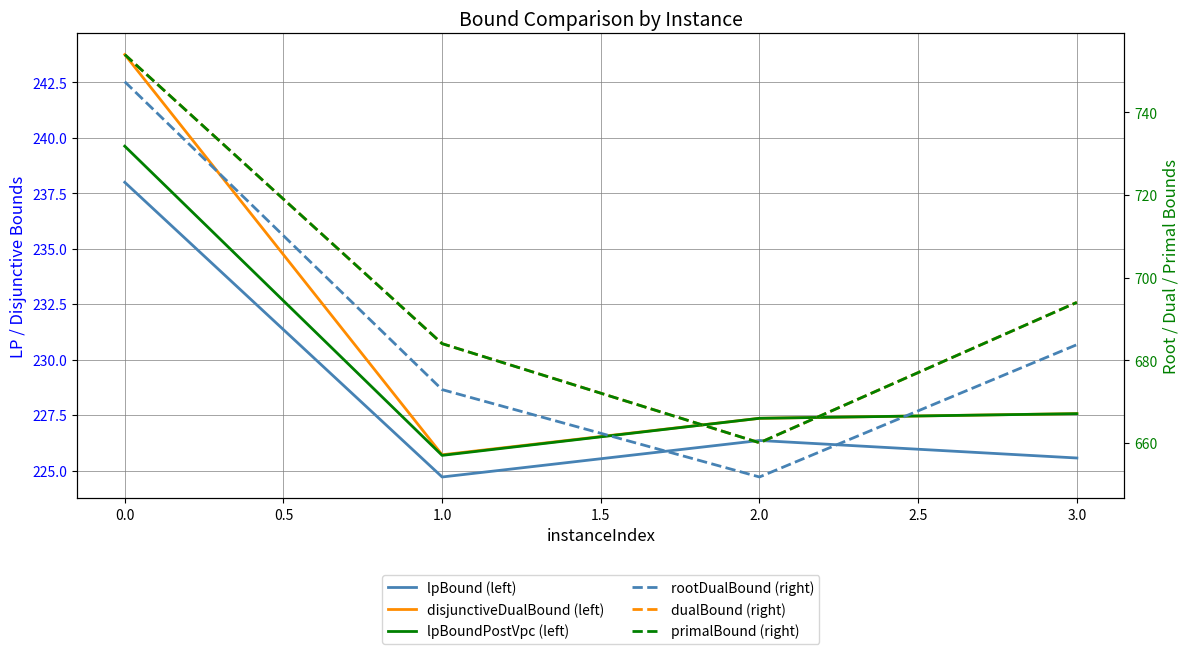

True or false: primalBound (right) and lpBoundPostVpc (left) cross at least once.

False